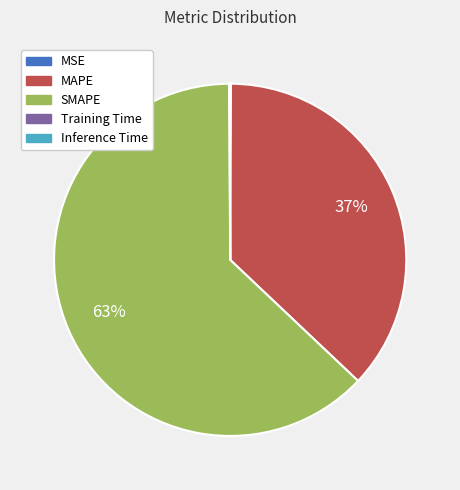

To the nearest percent, what portion does MAPE represent?

37%